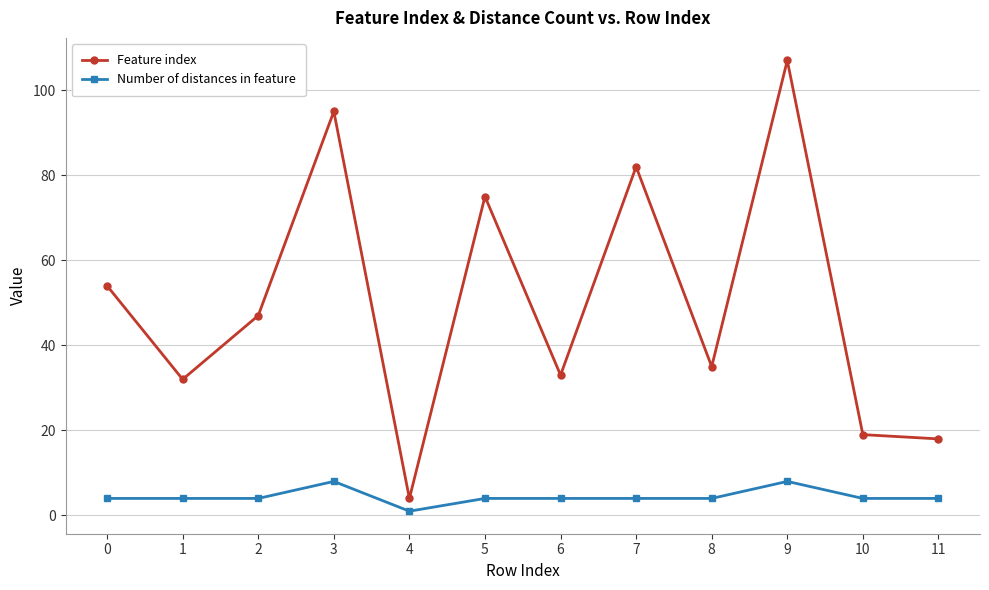

Rank the series by their average value, from lowest to highest.

Number of distances in feature, Feature index